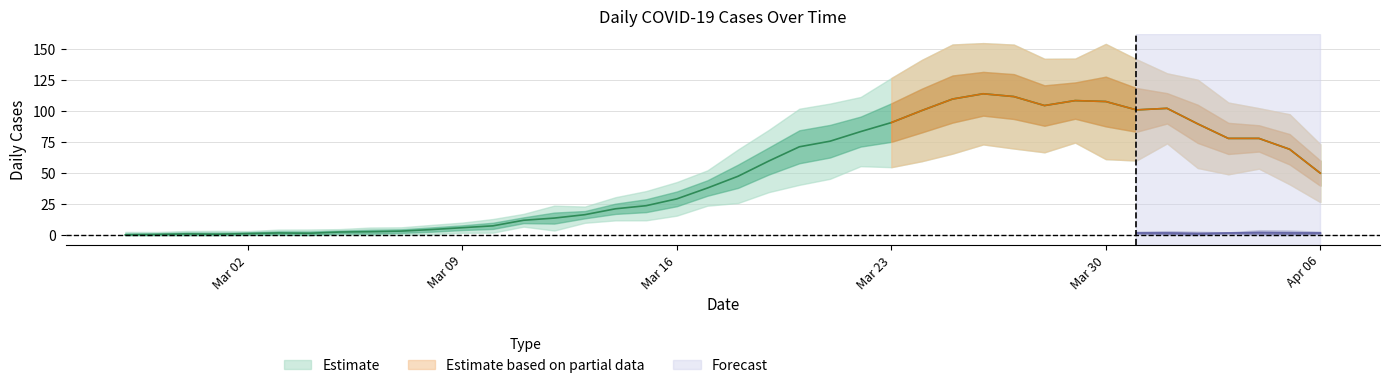

The value at 2020-03-04 is 2.6. True or false?

False